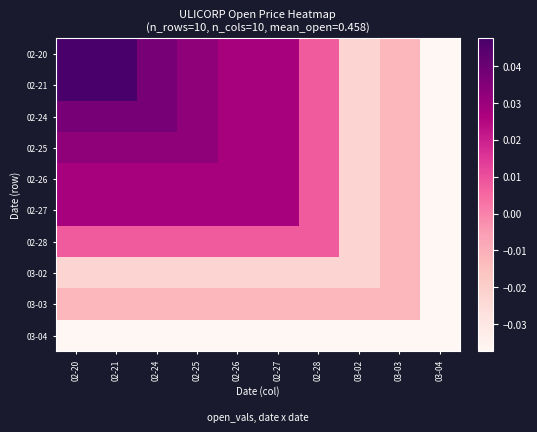

At how many categories does at least one series exceed 0?

7